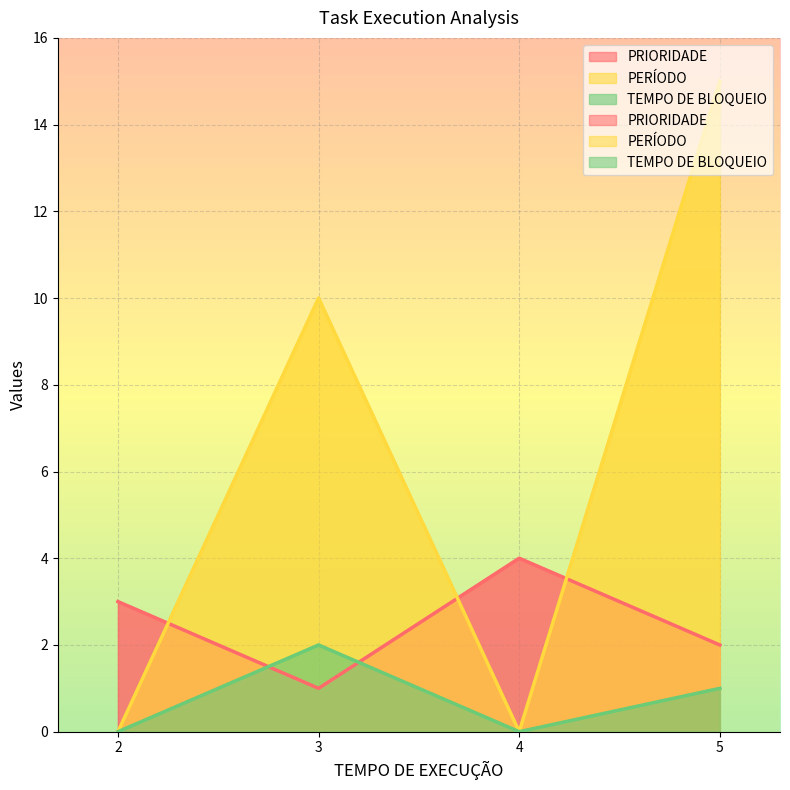

The value of TEMPO DE BLOQUEIO at 3 is 4. True or false?

False